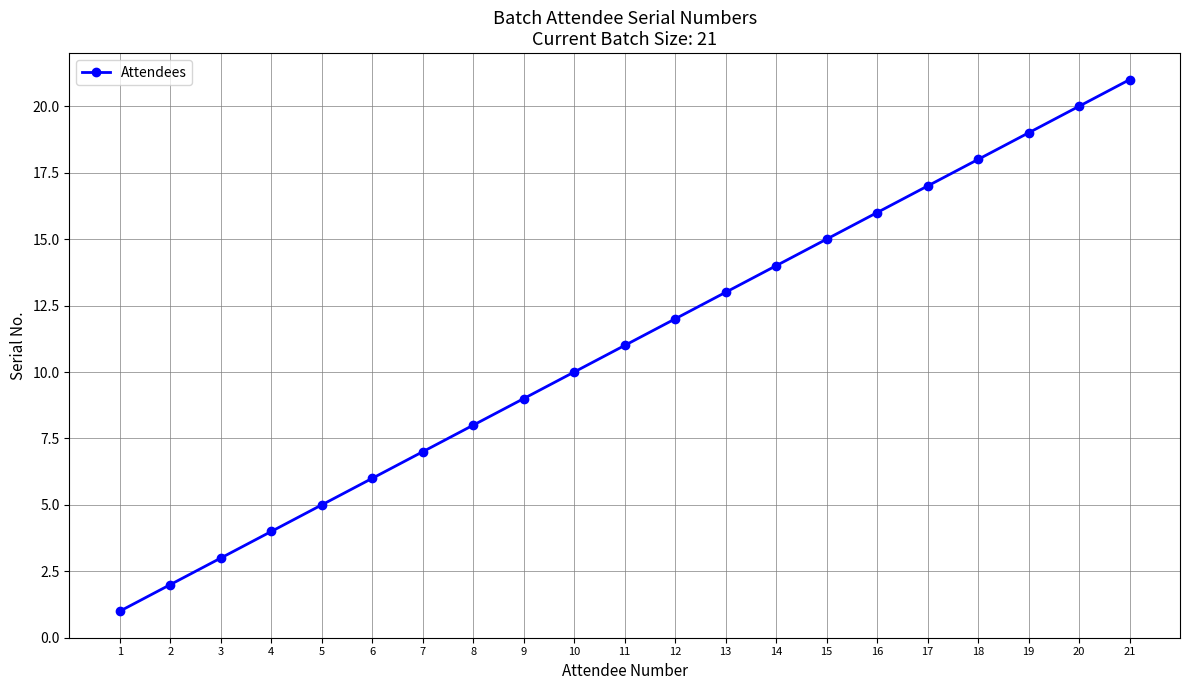

Count the number of categories in the chart.

21